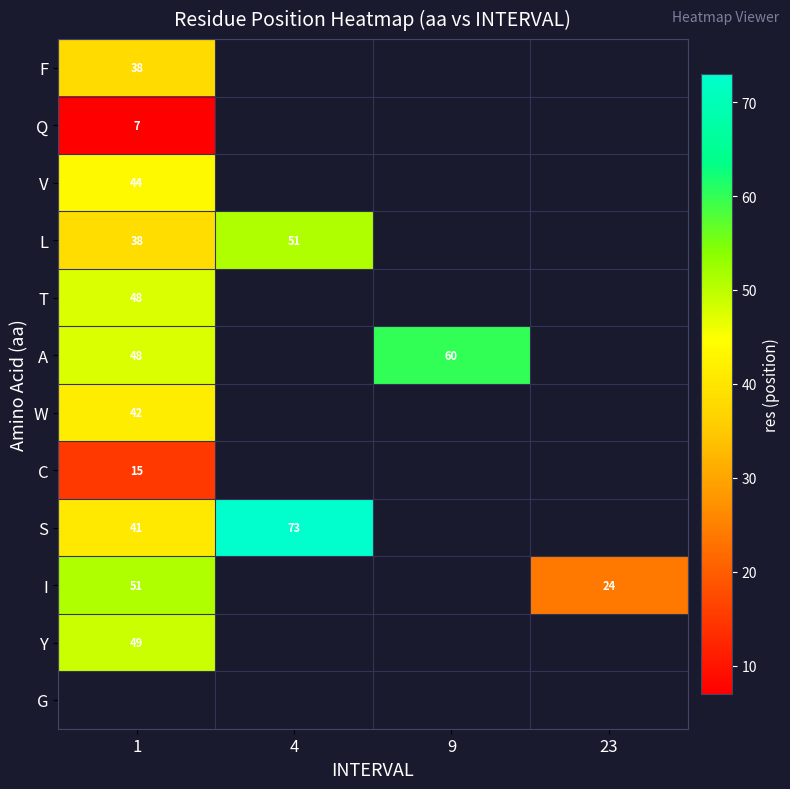

The value of I at 1 is 51. True or false?

True